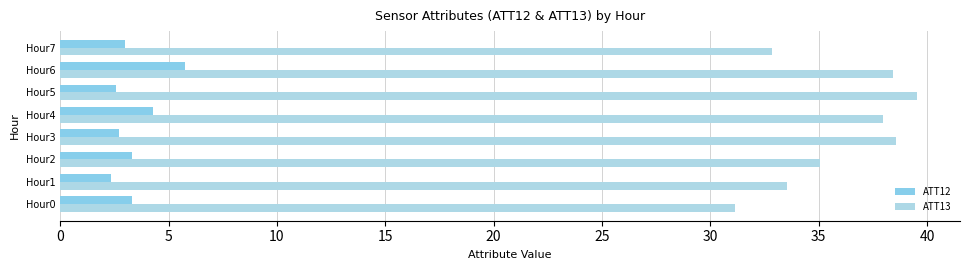

Reading right to left, transcribe all the data shown in this chart.

ATT12: 3.0	5.7	2.6	4.3	2.7	3.3	2.3	3.3
ATT13: 32.9	38.4	39.5	38.0	38.5	35.0	33.5	31.1